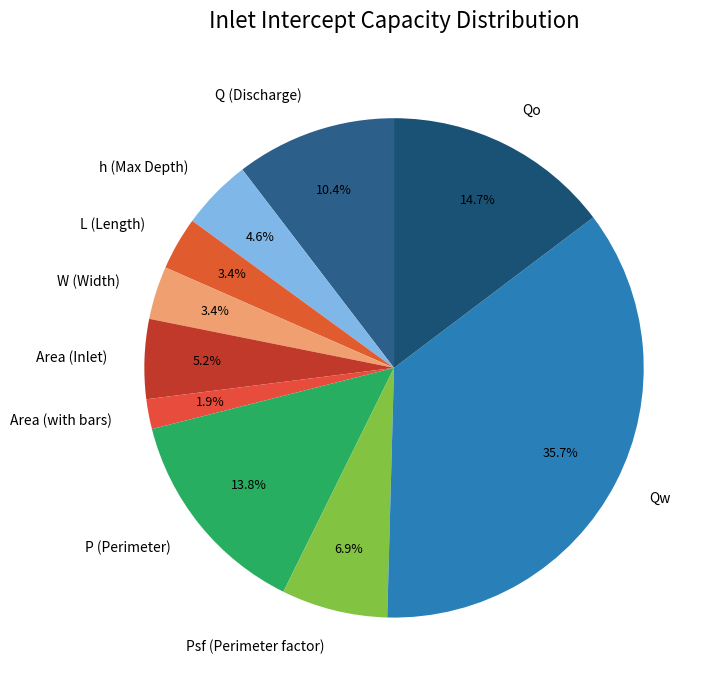

Is there a majority slice in this chart?

No